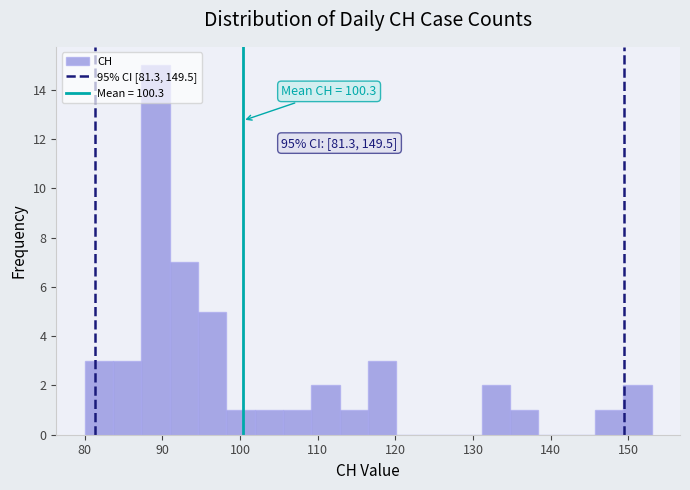

Read against the x-axis, roughly where is the centre of the tallest bar?

89